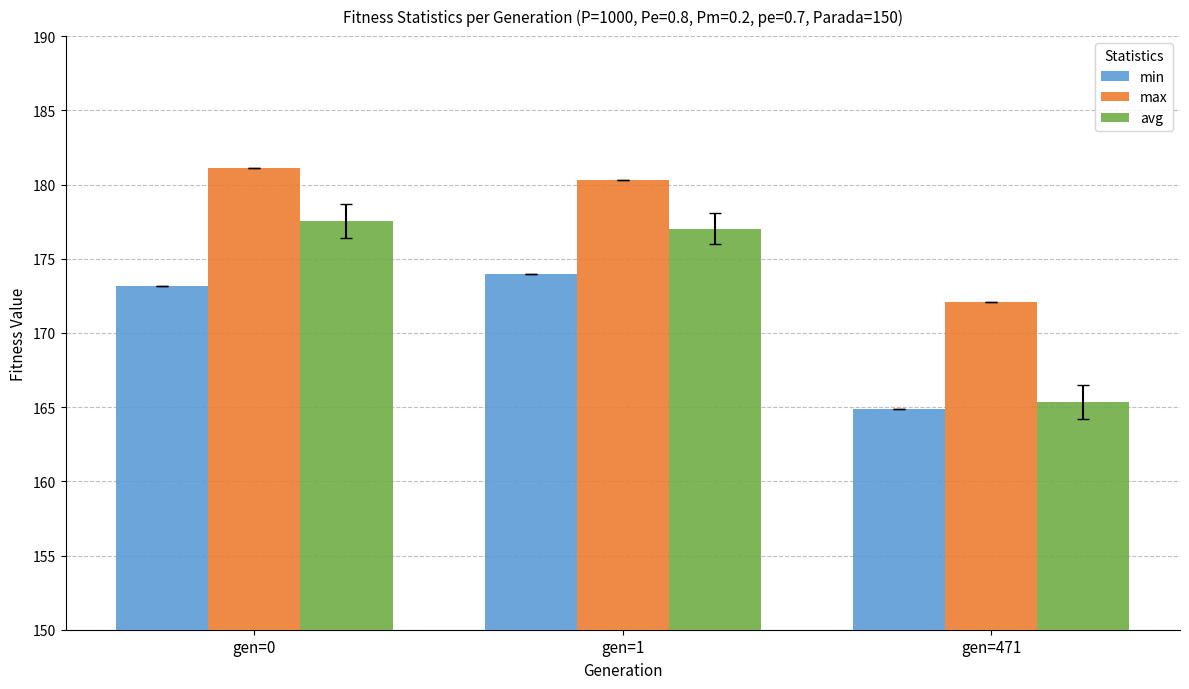

At which label does min first exceed 173?

gen=0